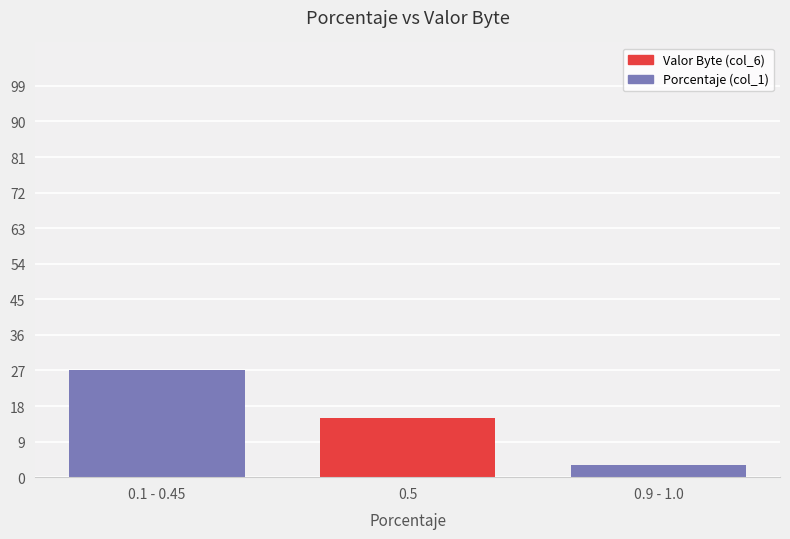

What is the value of the 3rd bar from the left?

3